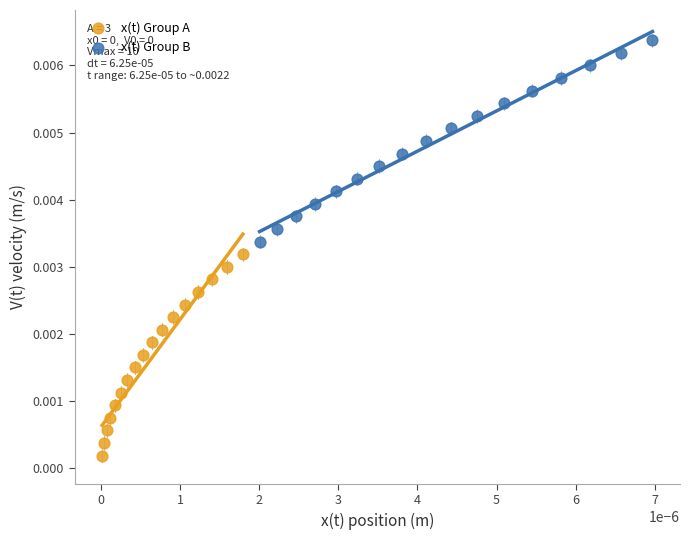

Which series reaches the maximum Y coordinate?

x(t) Group B